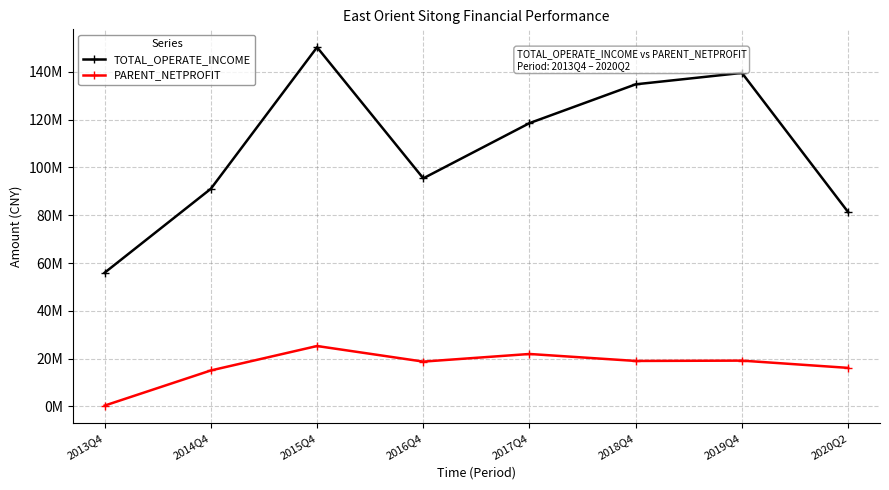

What position from the left is 2014Q4?

2